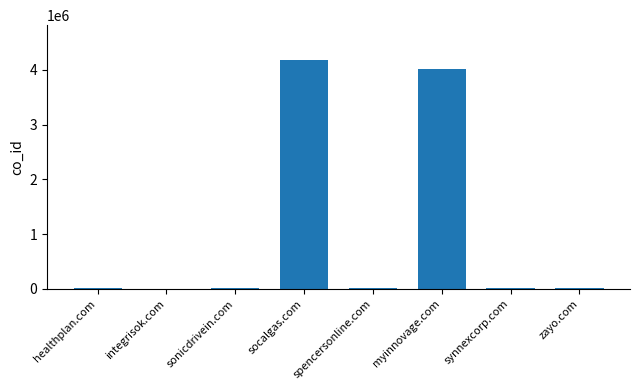

True or false: the data shows 1234749 at socalgas.com.

False